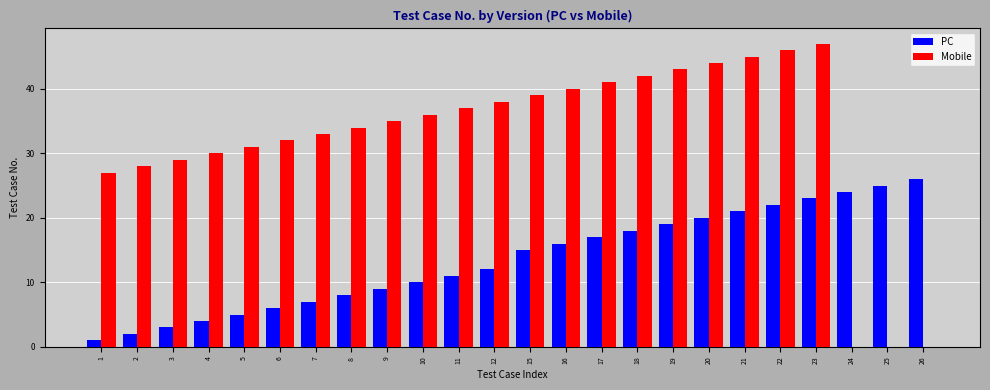

Which series has the largest total across all categories?

Mobile